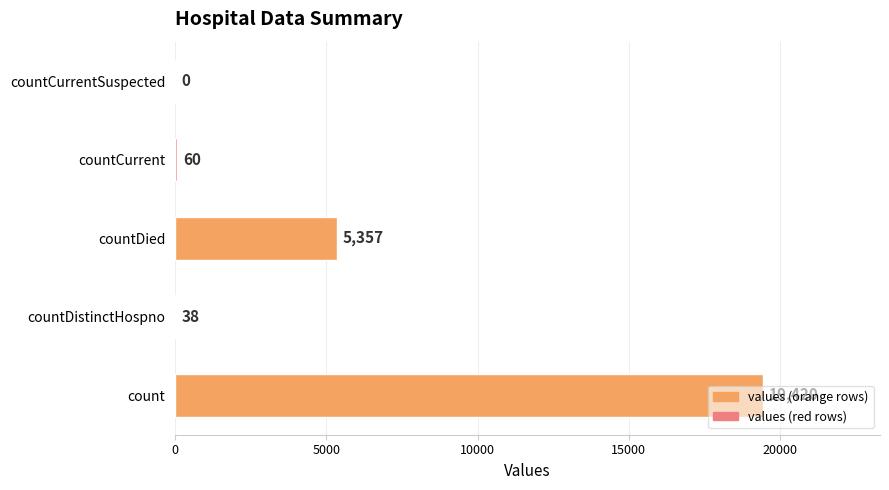

Between countCurrent and countCurrentSuspected, which is larger?

countCurrent